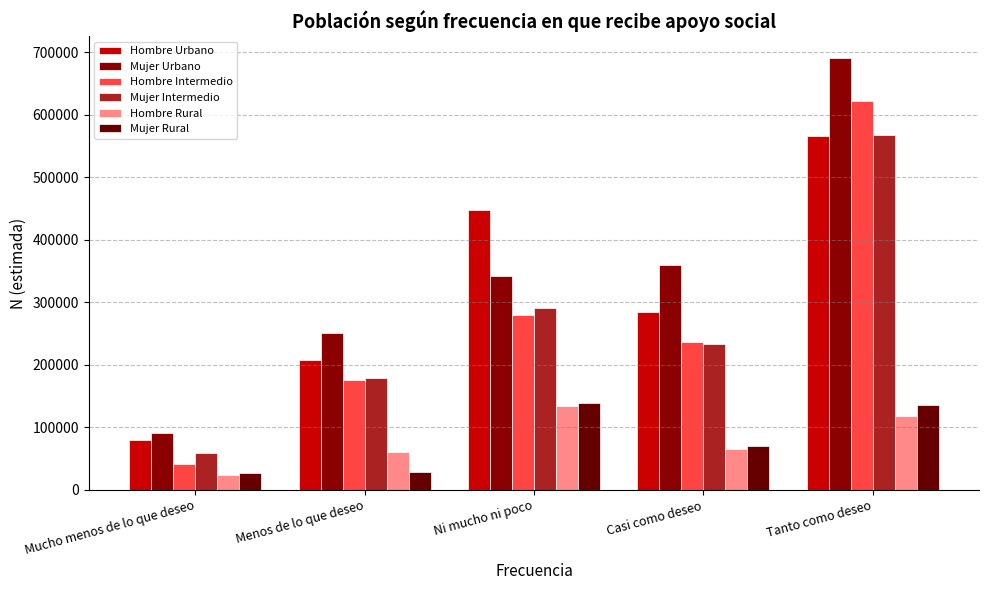

What is the value of the Mujer Intermedio bar at the 4th from the left?

232701